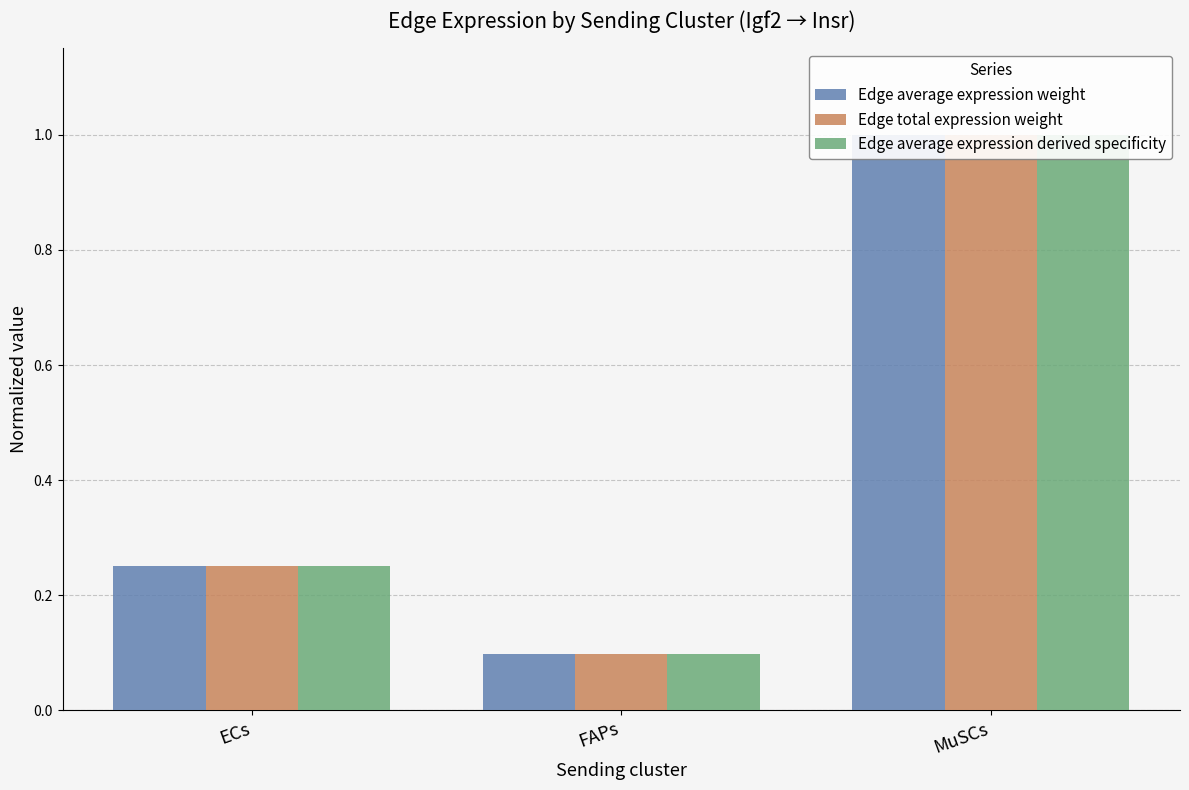

What position from the right is ECs?

3